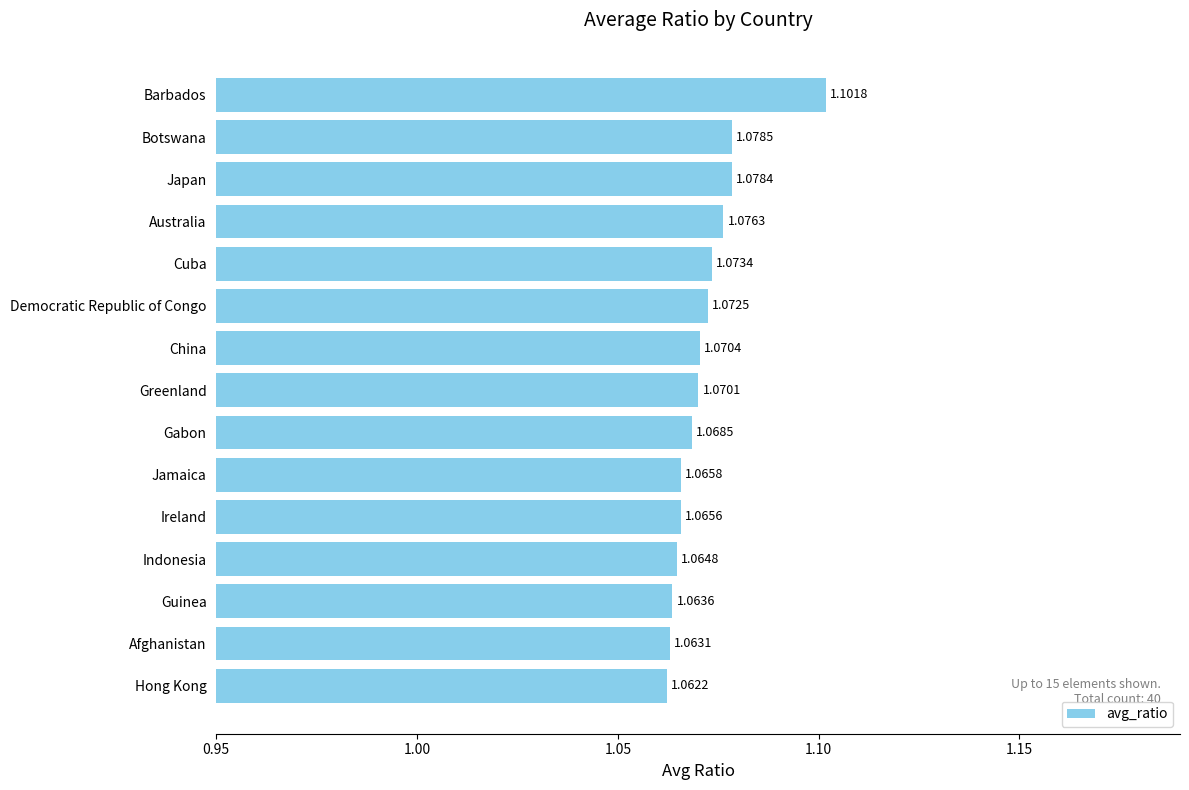

Rank the categories by value from highest to lowest.

Barbados, Botswana, Japan, Australia, Cuba, Democratic Republic of Congo, China, Greenland, Gabon, Jamaica, Ireland, Indonesia, Guinea, Afghanistan, Hong Kong